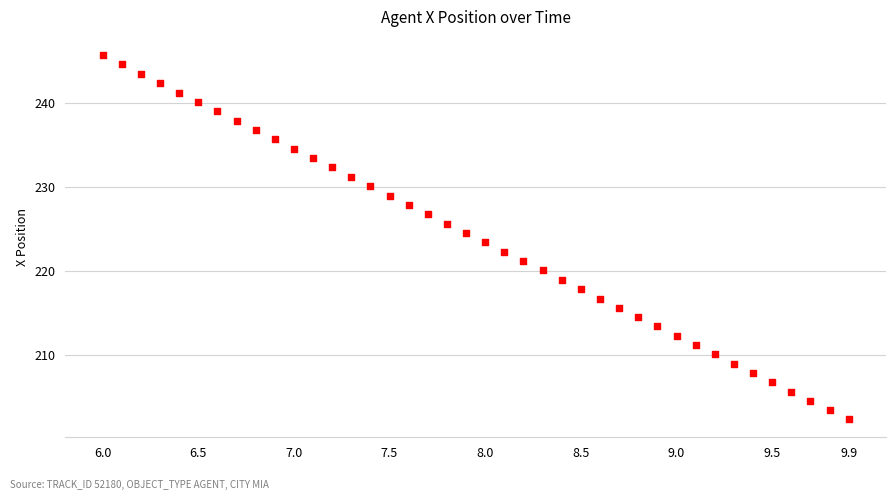

What is the range of Y values (max minus min)?

43.3